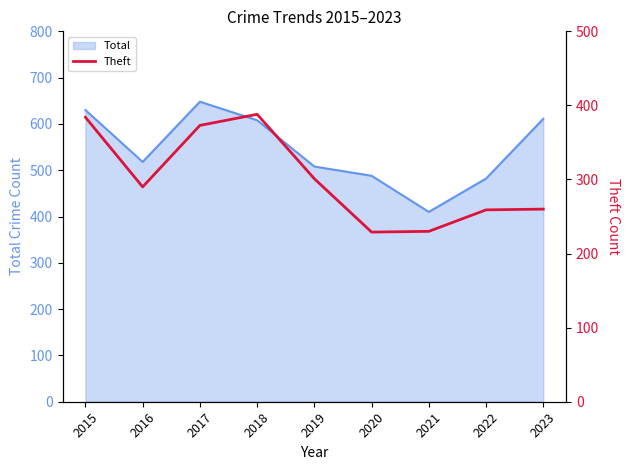

What is the ratio of the value at 2021 to the value at 2022?

0.9